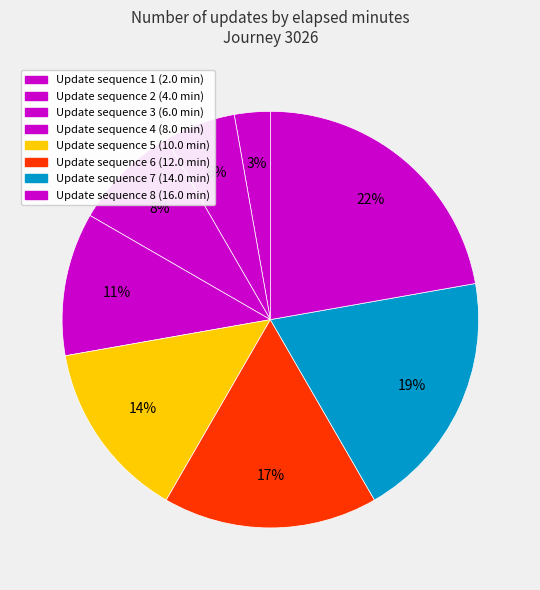

Count the number of slices in the pie.

8